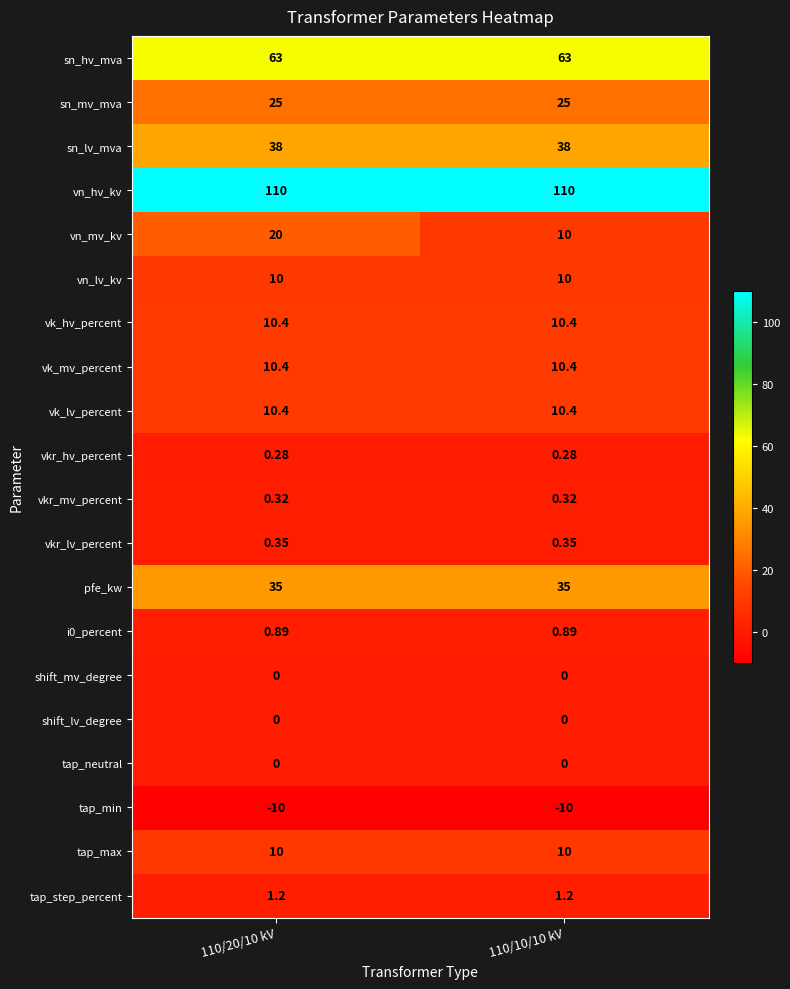

Between 110/20/10 kV and 110/10/10 kV, which series saw the biggest shift?

vn_mv_kv